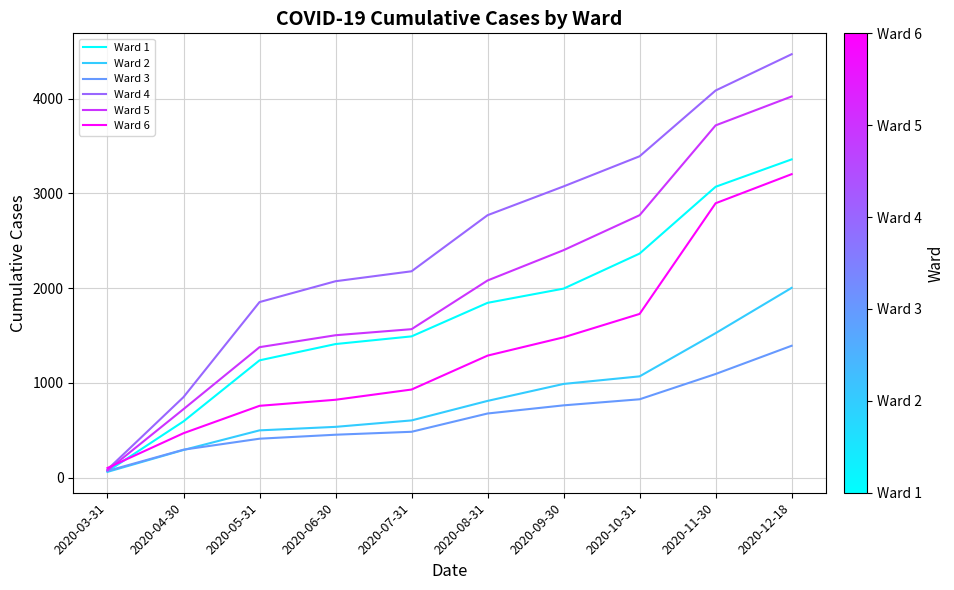

How many intersections are there between Ward 2 and Ward 3?

1